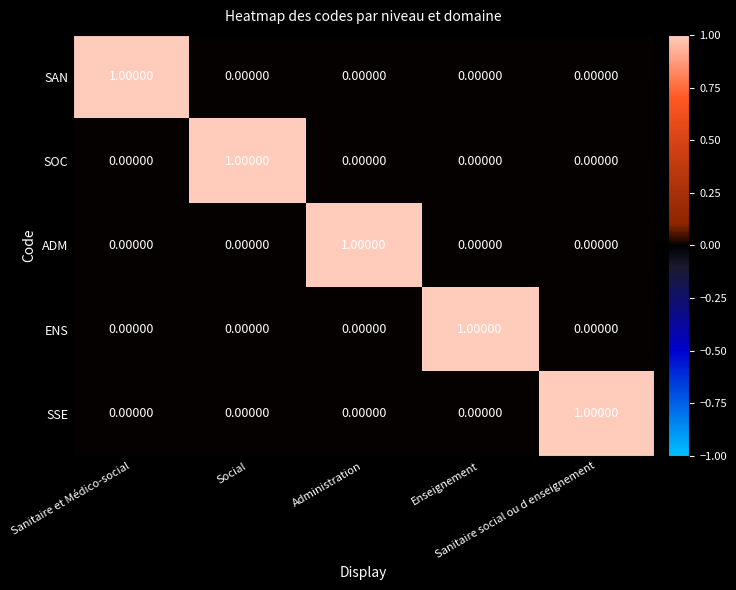

At how many categories does at least one series exceed 0?

5